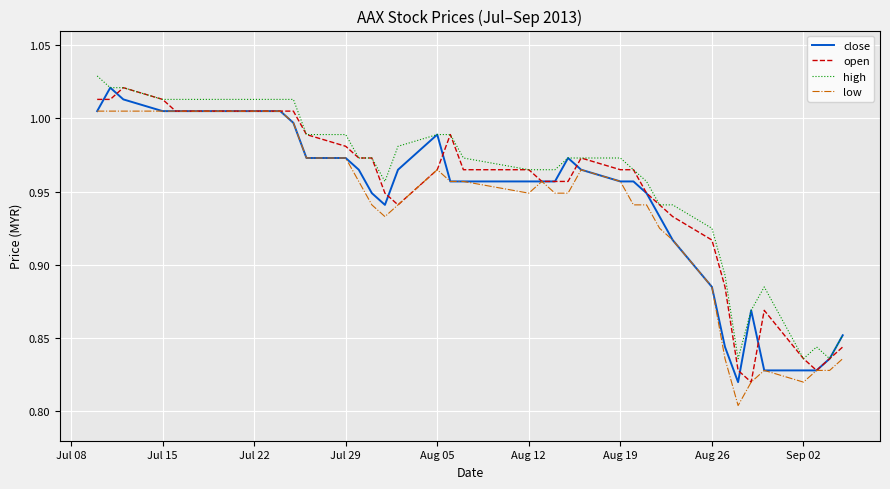

True or false: high and low intersect in this chart.

False